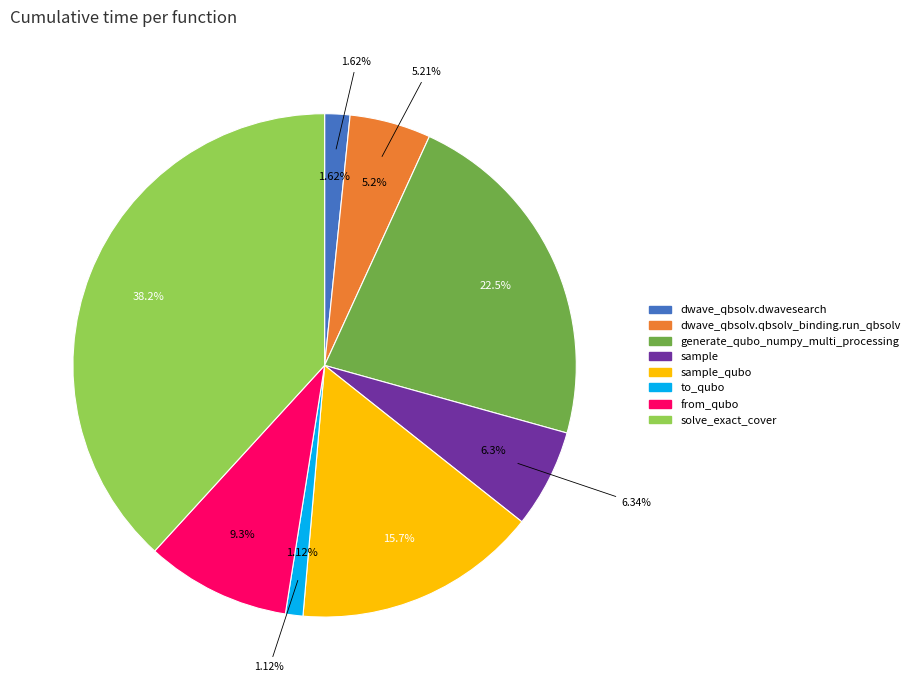

Combined, do from_qubo and to_qubo account for over 50%?

No